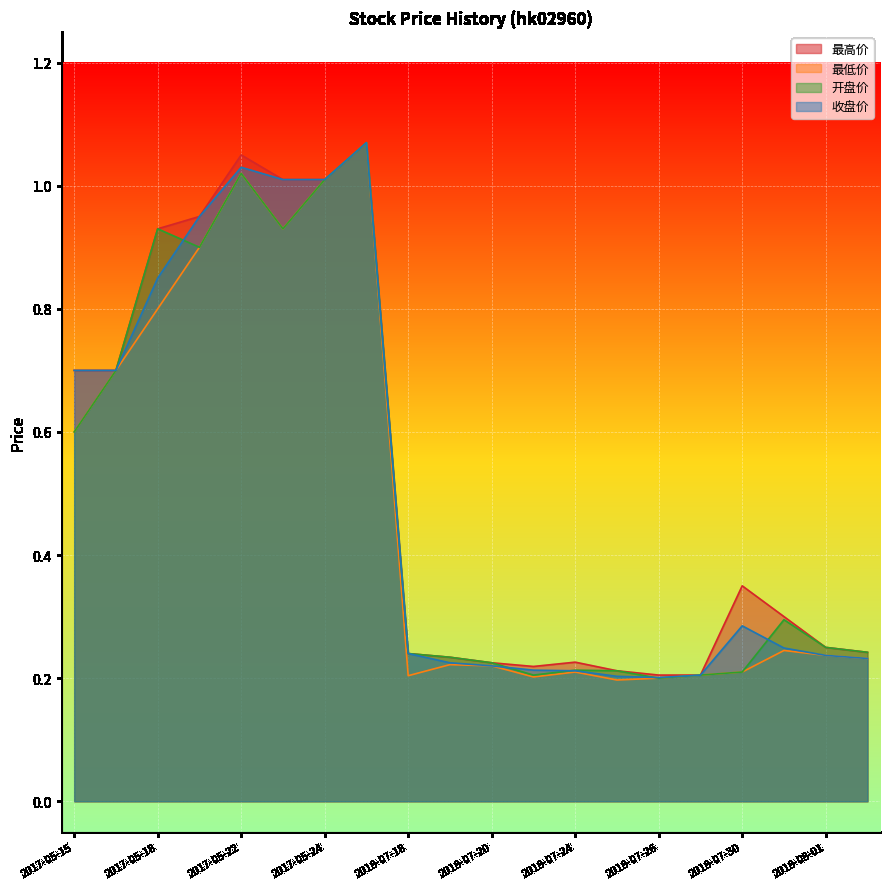

Is it true that 收盘价 equals 0.3 at 2017-05-22?

False